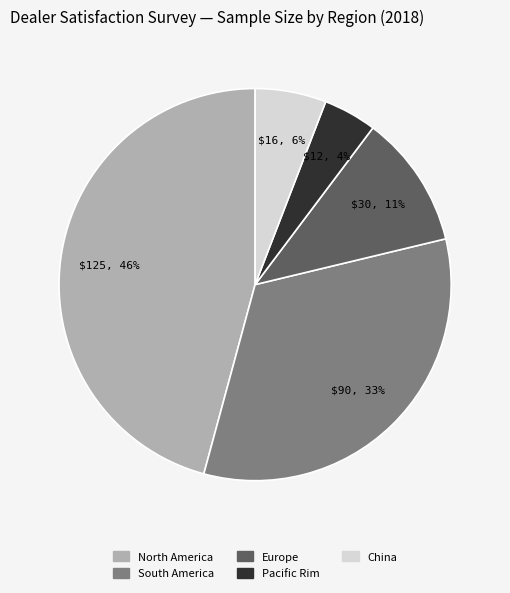

Is South America the majority of the pie?

No